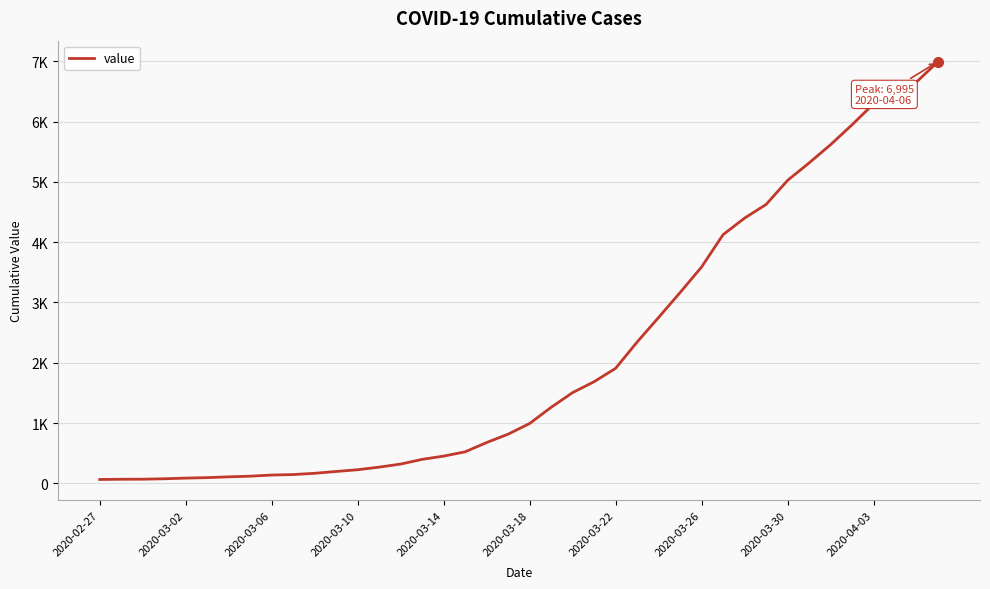

Does the chart display data point markers on the line(s)?

No